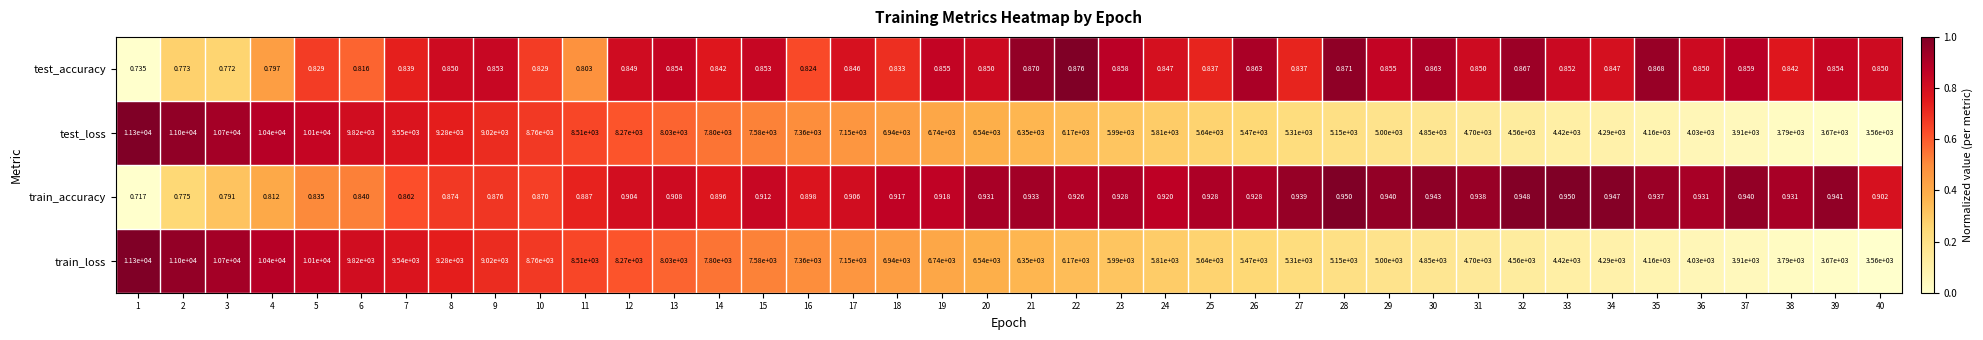

Is the value of test_accuracy at 26 greater than the value of train_accuracy at 26?

No